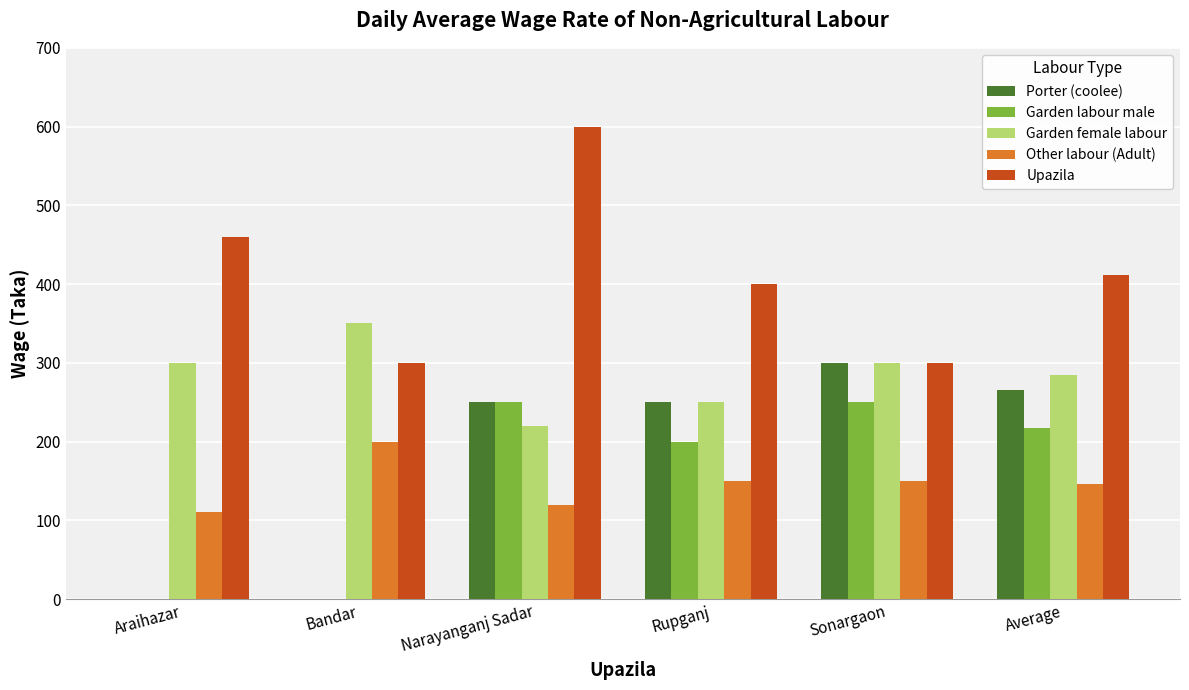

At which category is the sum across all series the highest?

Narayanganj Sadar